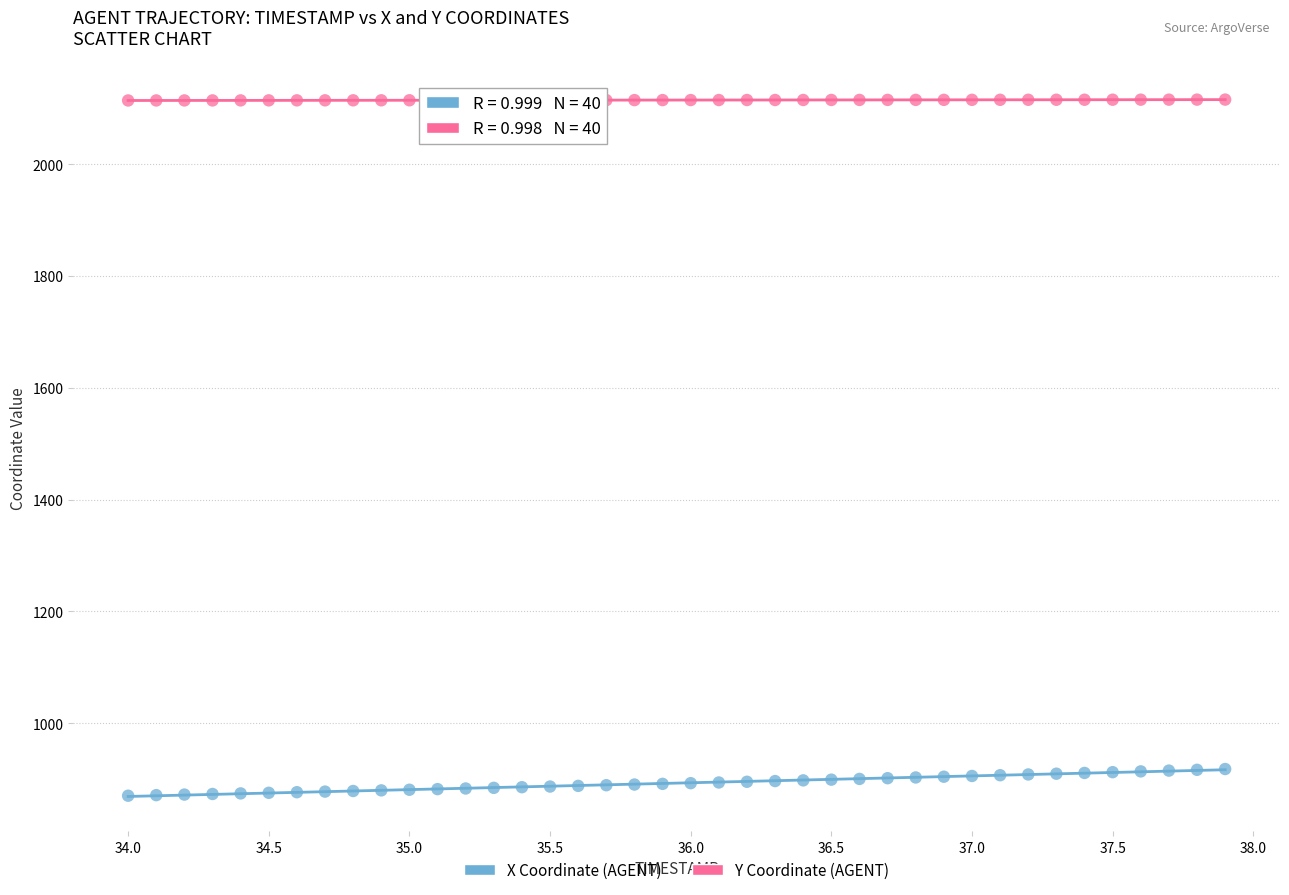

What are all the series names shown in the legend?

X Coordinate (AGENT), Y Coordinate (AGENT)